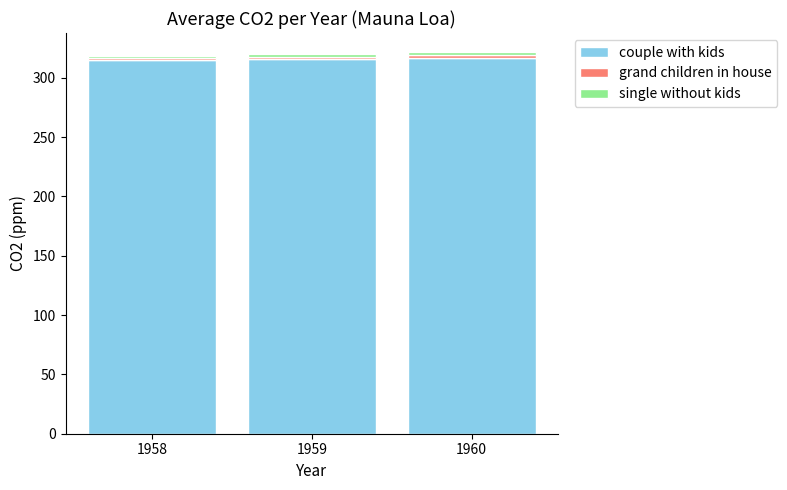

What is the highest value of the couple with kids series?

316.9